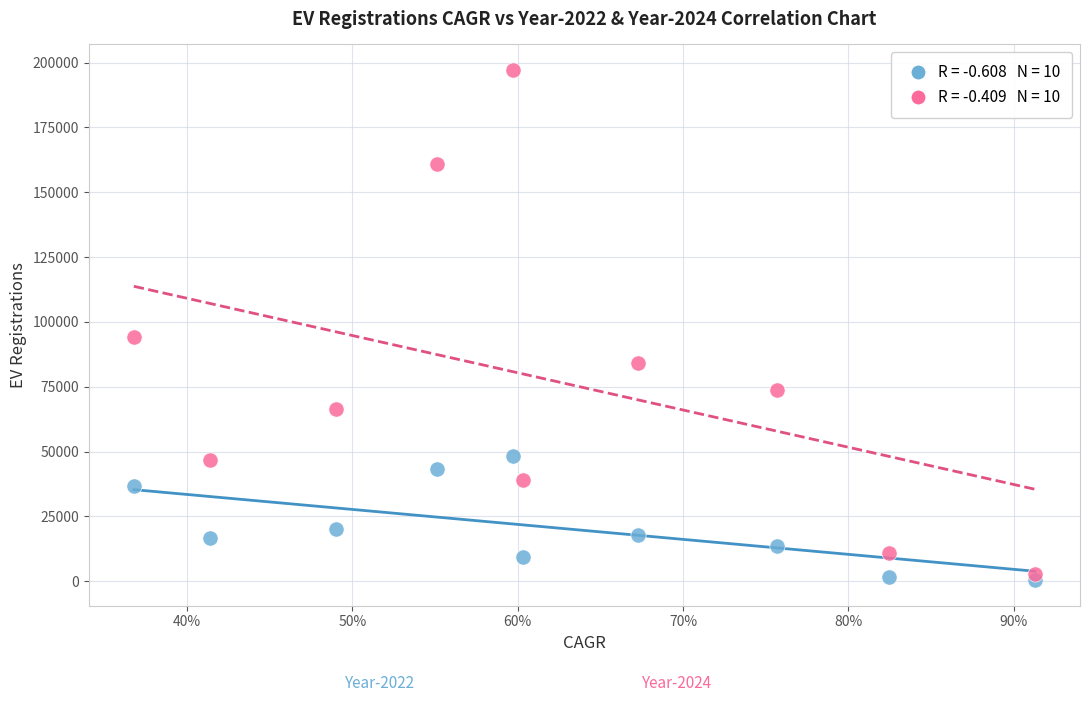

Across all series, what Y value is closest to 98790?

94314